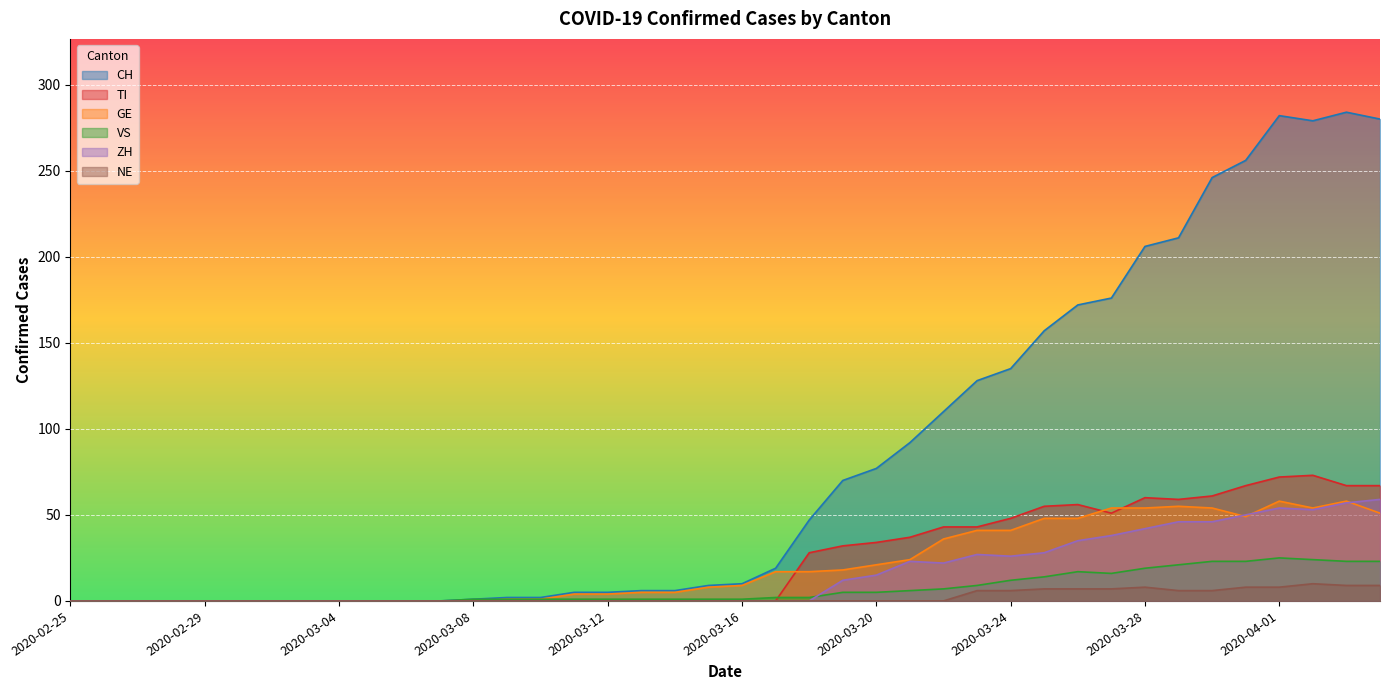

The TI series shows 0 at 2020-02-27. True or false?

True